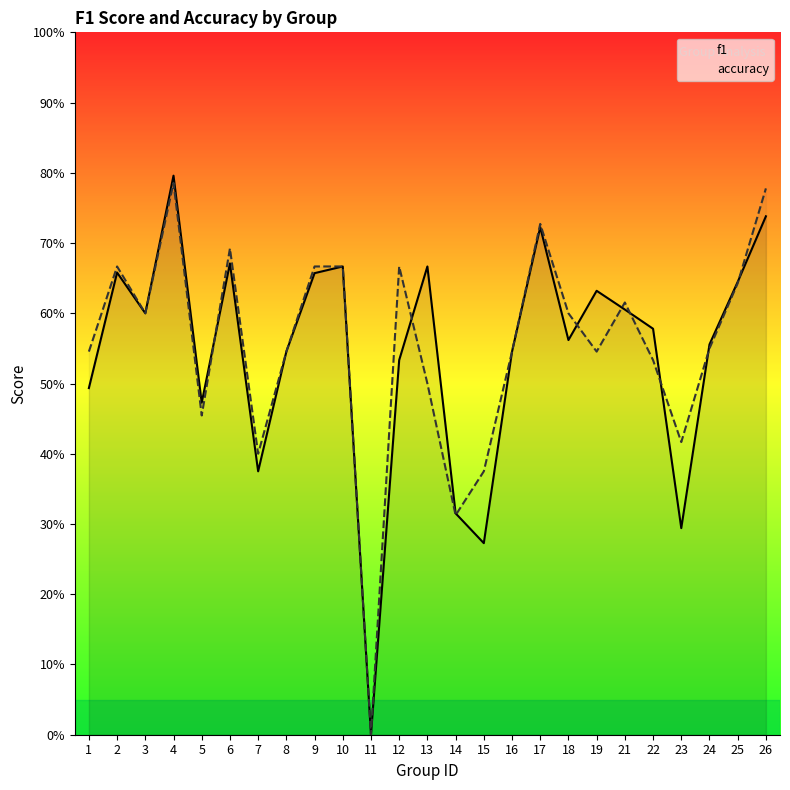

Is it true that f1 equals 0.5 at 26?

False